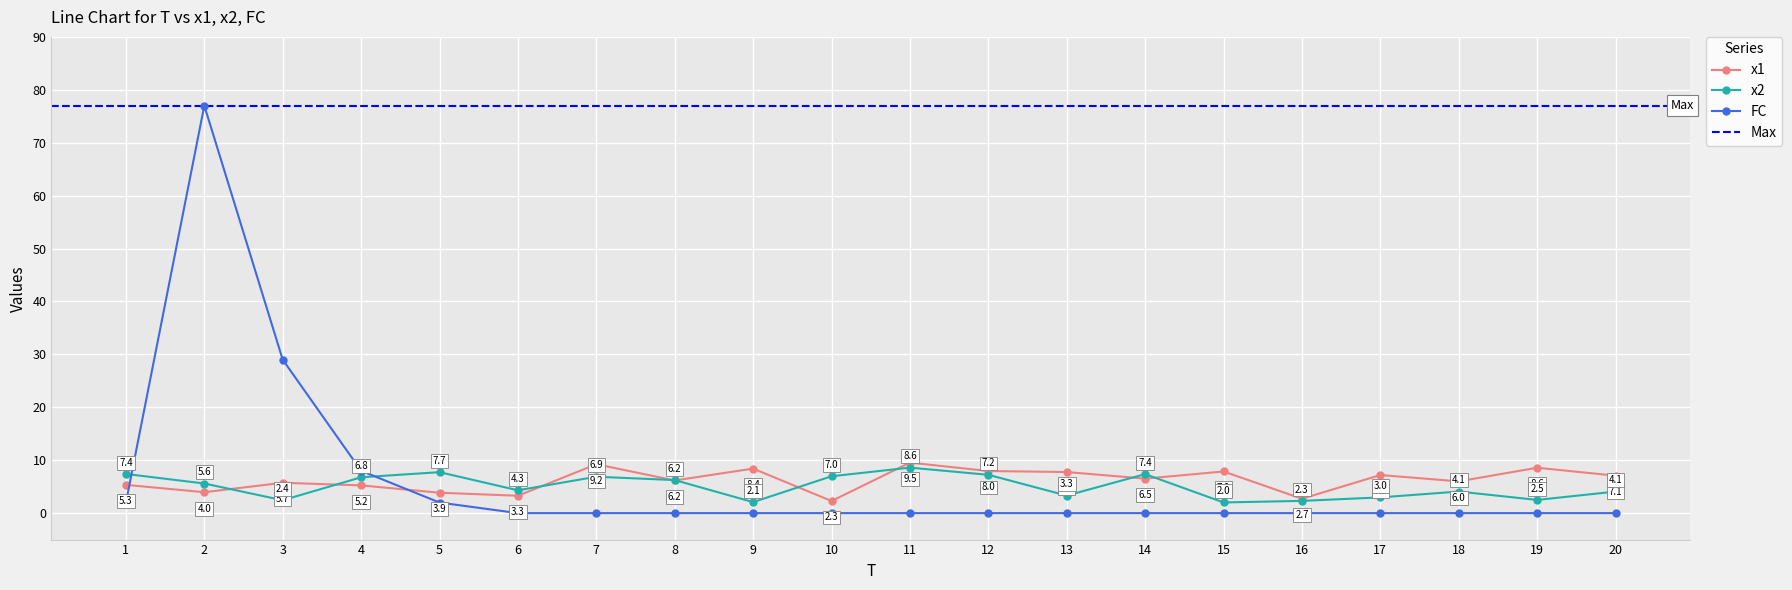

Which series has the widest spread of values?

FC